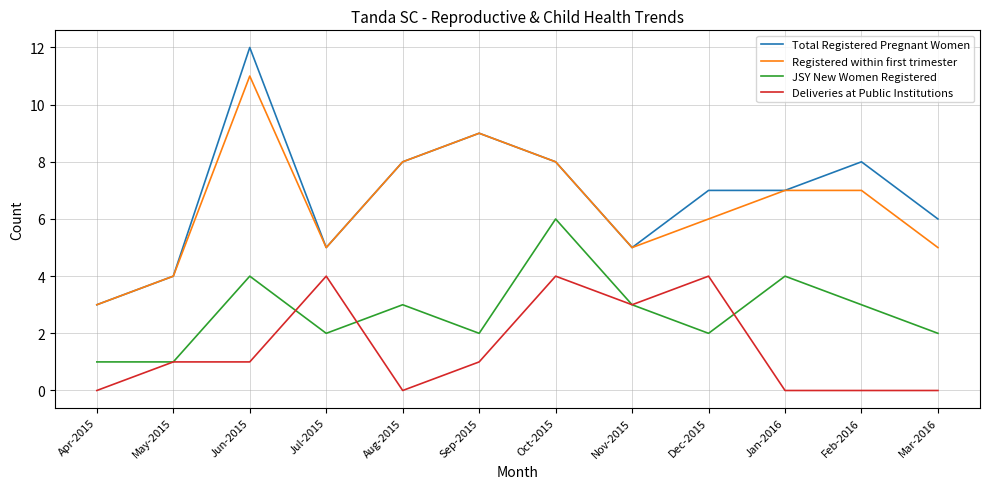

Which category has the highest value in the Registered within first trimester series?

Jun-2015